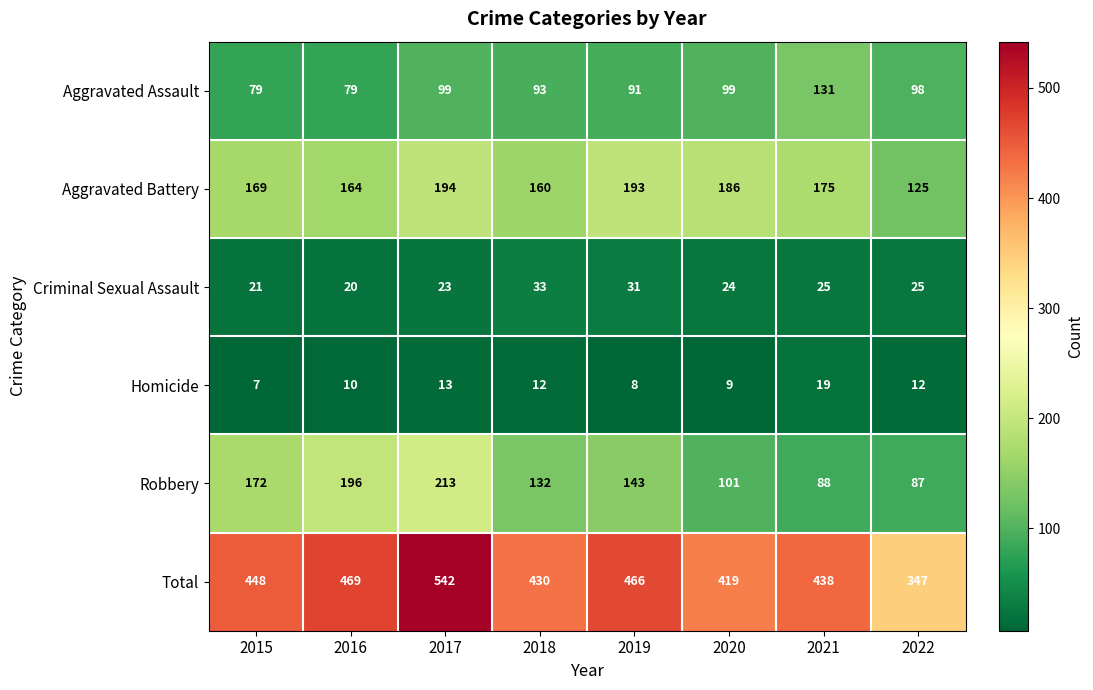

What is the maximum value shown in the chart?

542